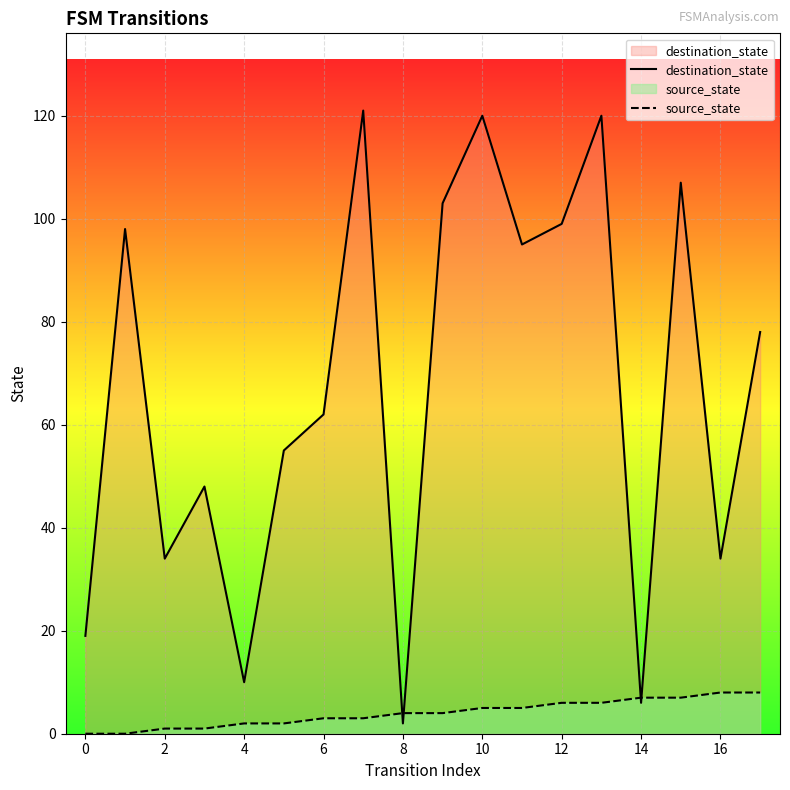

What is the sum of all destination_state values?

1211